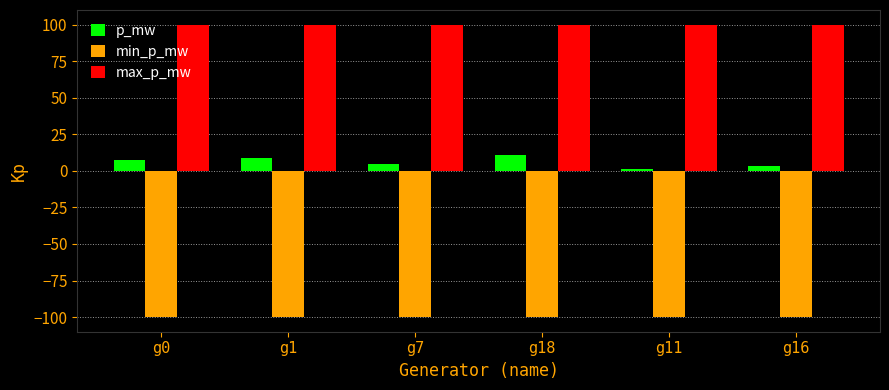

Are the bars horizontal?

No